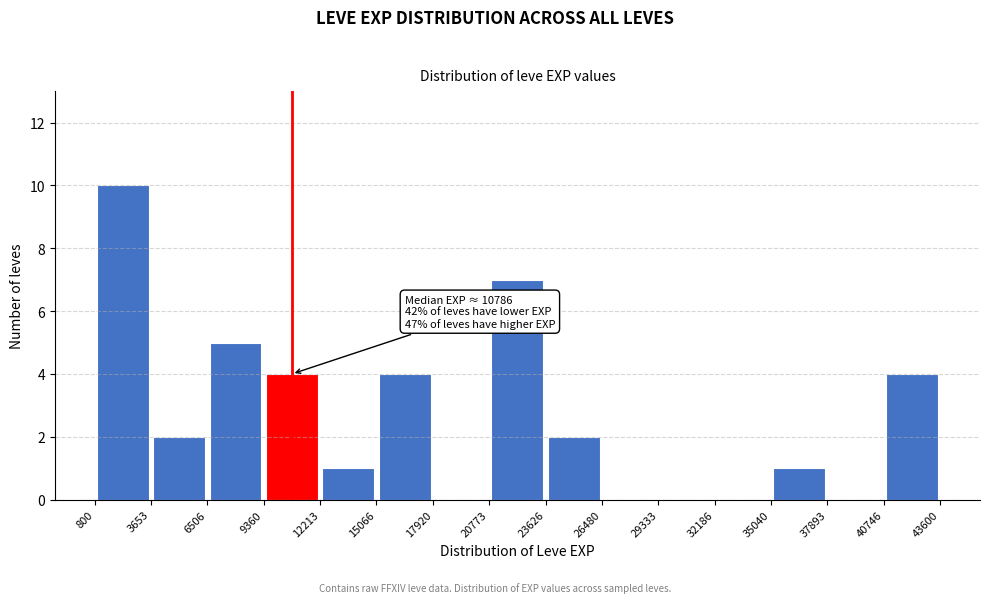

Over which range of the x-axis is the bar tallest?

800 to 3653